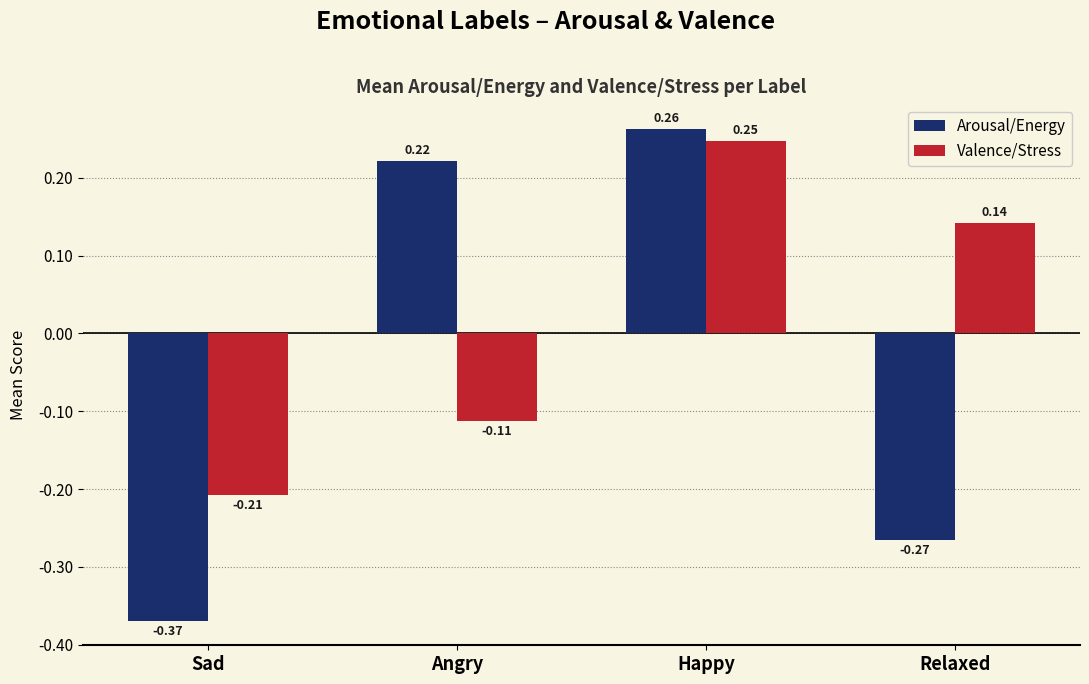

What is the difference between the Valence/Stress values at Angry and Happy?

0.4